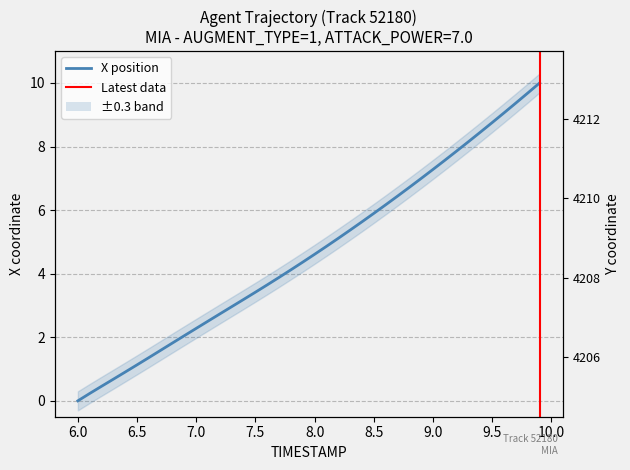

Which series has the largest range (max minus min)?

X